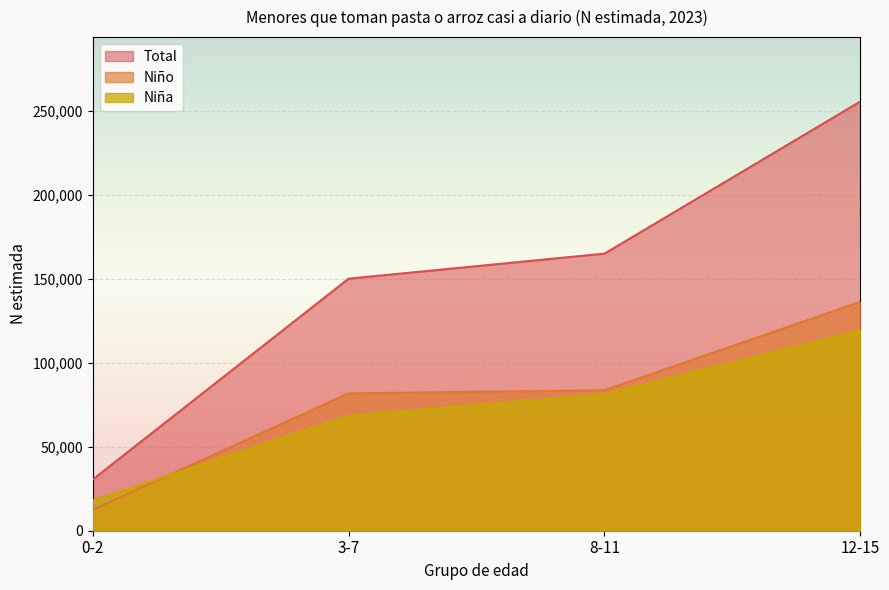

Which series has the largest total across all categories?

Total